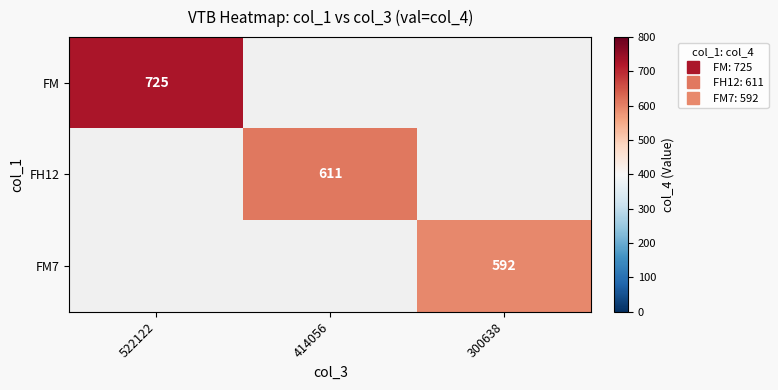

Read the FH12 value at 414056.

611.0